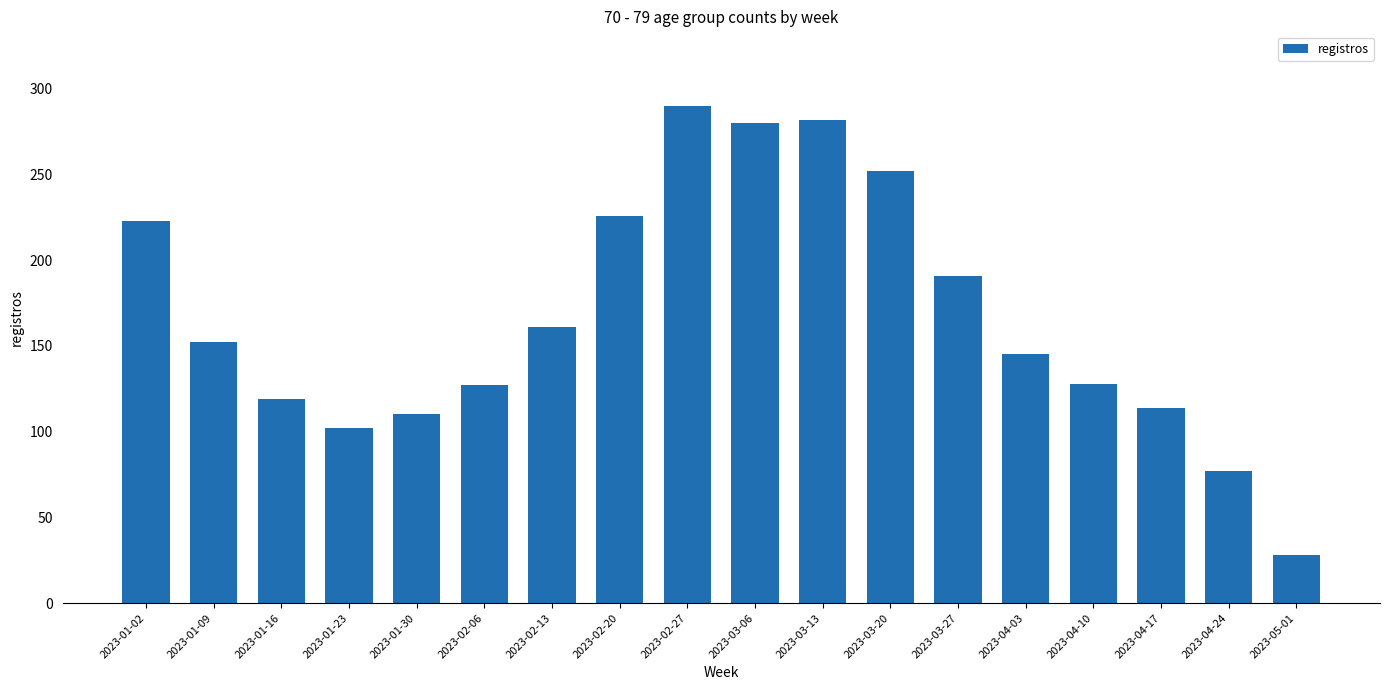

Are the bars grouped side by side (vs. stacked)?

No